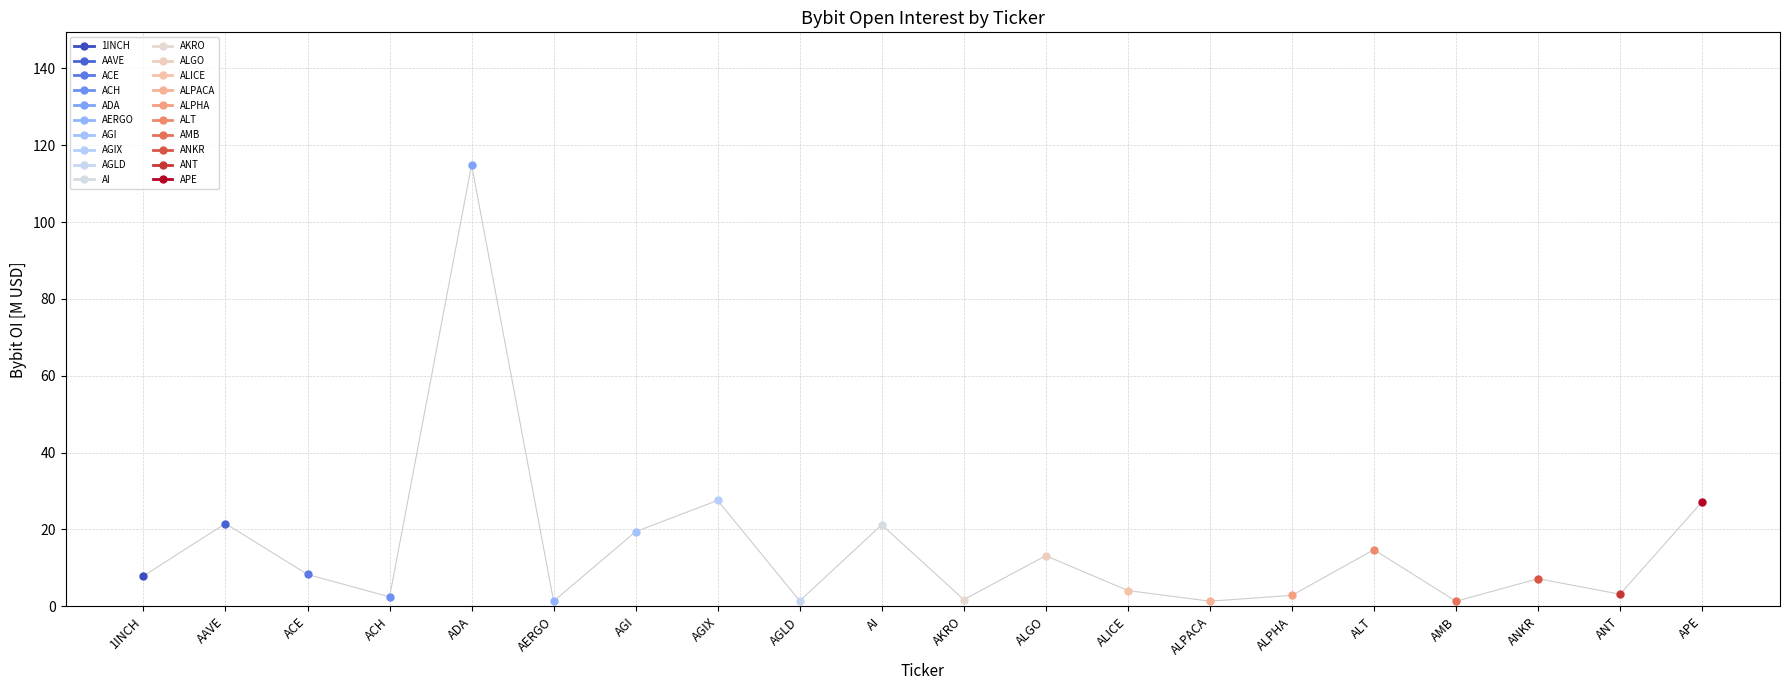

Rank the categories by value from lowest to highest.

AMB, AERGO, ALPACA, AGLD, AKRO, ACH, ALPHA, ANT, ALICE, ANKR, 1INCH, ACE, ALGO, ALT, AGI, AI, AAVE, APE, AGIX, ADA